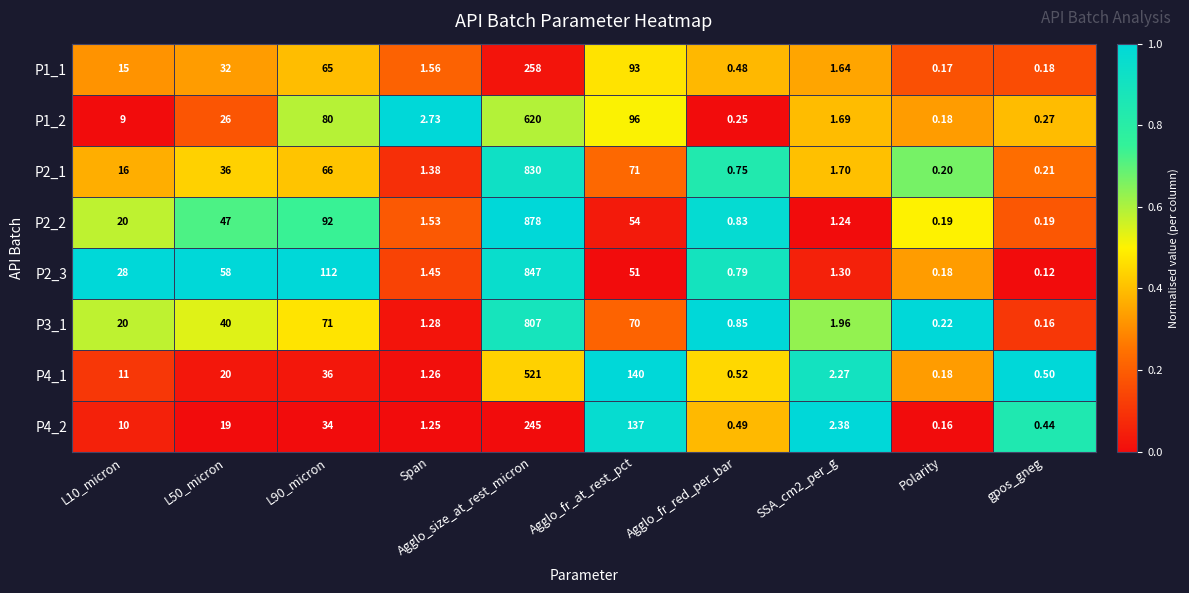

Is the value of P3_1 at Agglo_fr_red_per_bar greater than the value of P2_2 at Span?

No